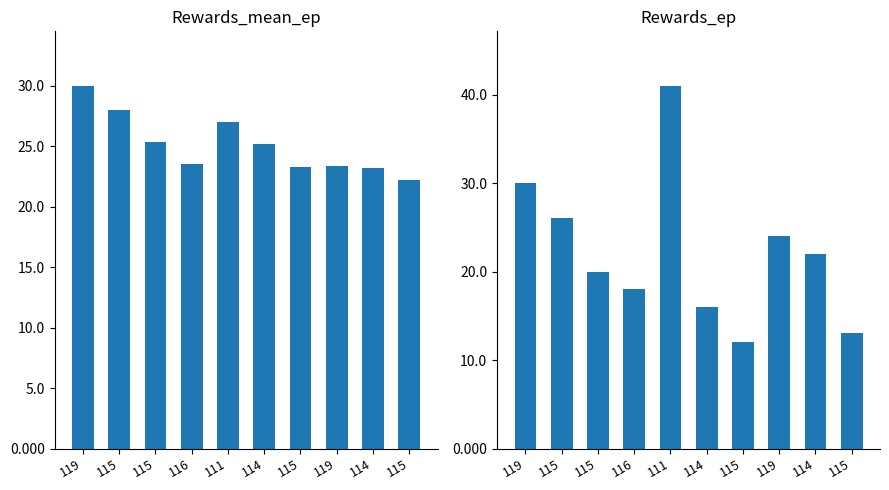

How many groups of bars are there?

10